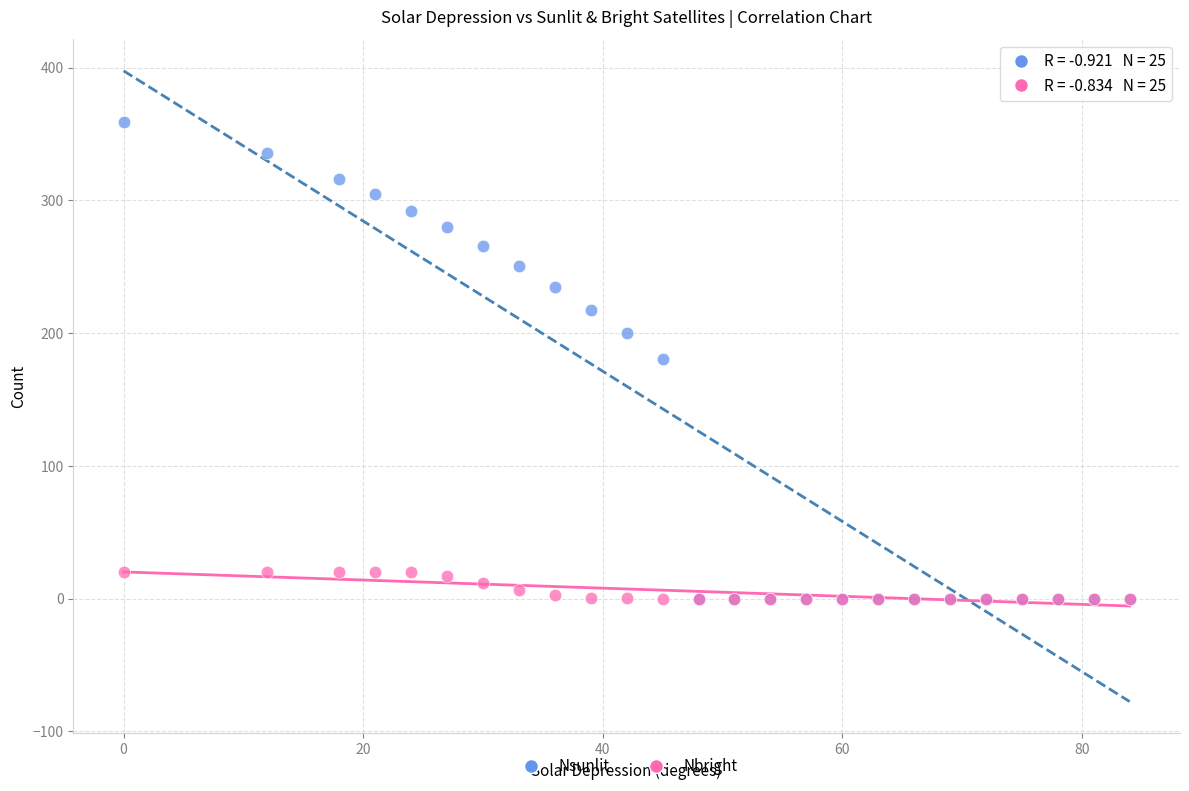

Which series has the widest spread of Y values?

Nsunlit